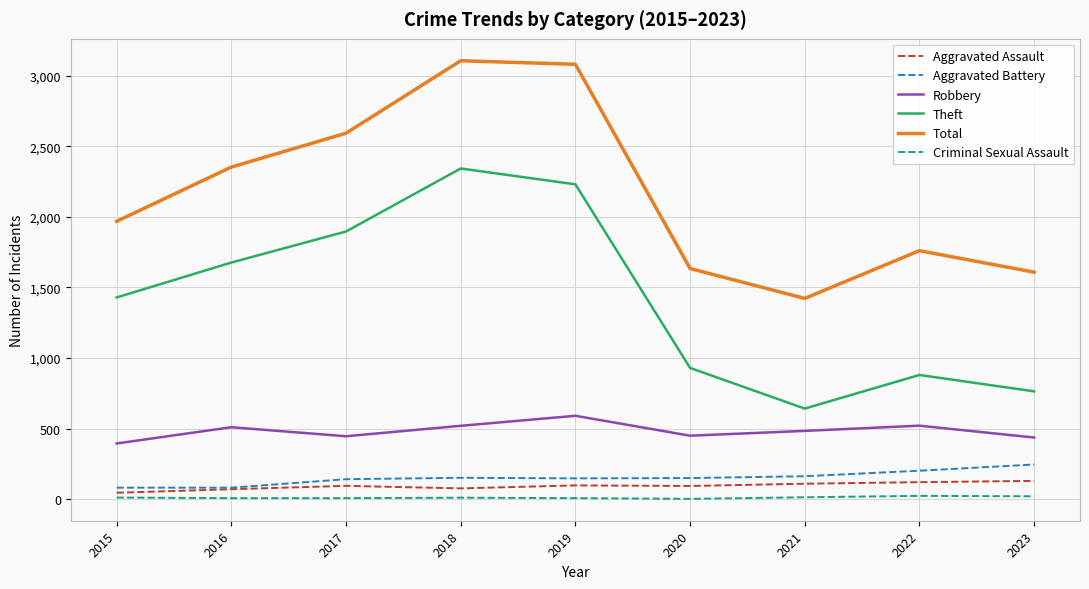

Which series has the largest range (max minus min)?

Theft